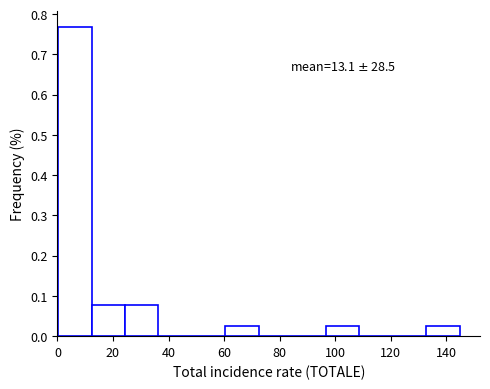

Which range on the x-axis has the tallest bar?

0 to 12